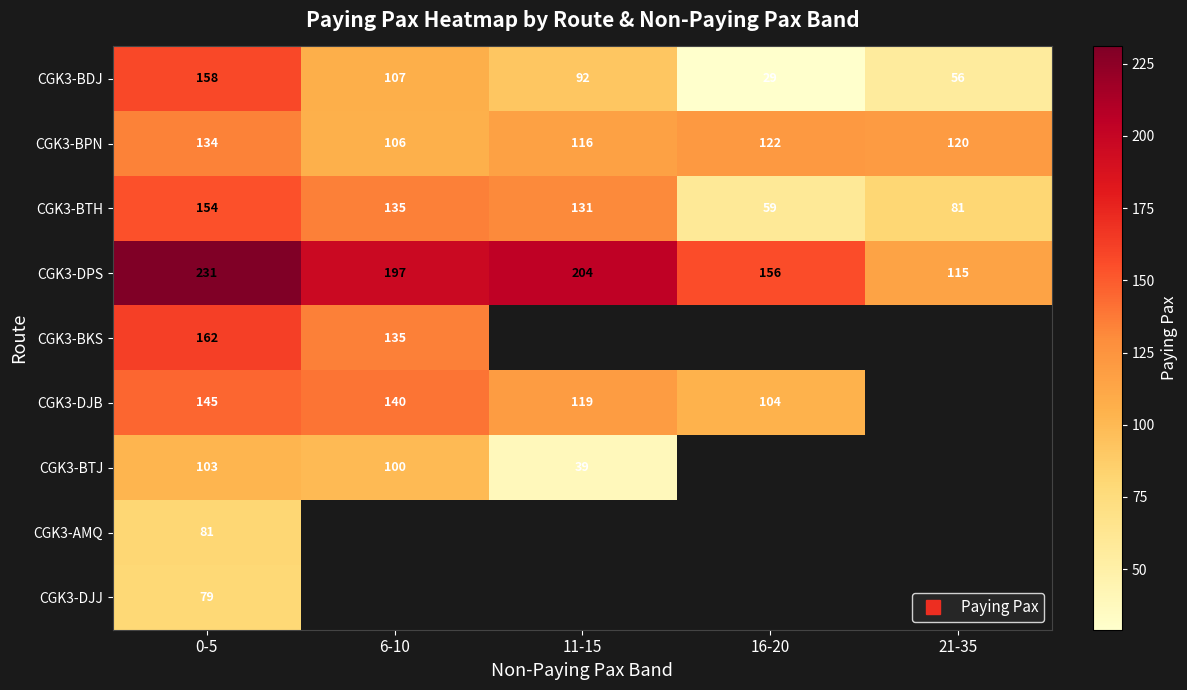

What is the lowest value of the CGK3-BPN series?

106.0